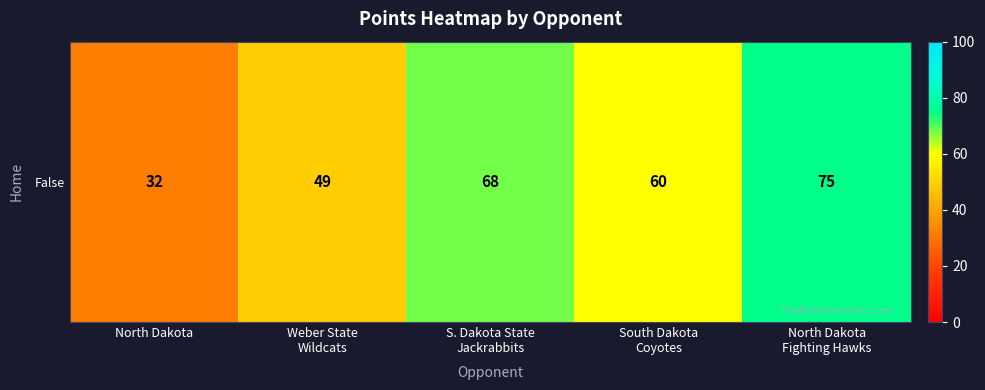

What is the ratio of the value at S. Dakota State
Jackrabbits to the value at North Dakota?

2.1